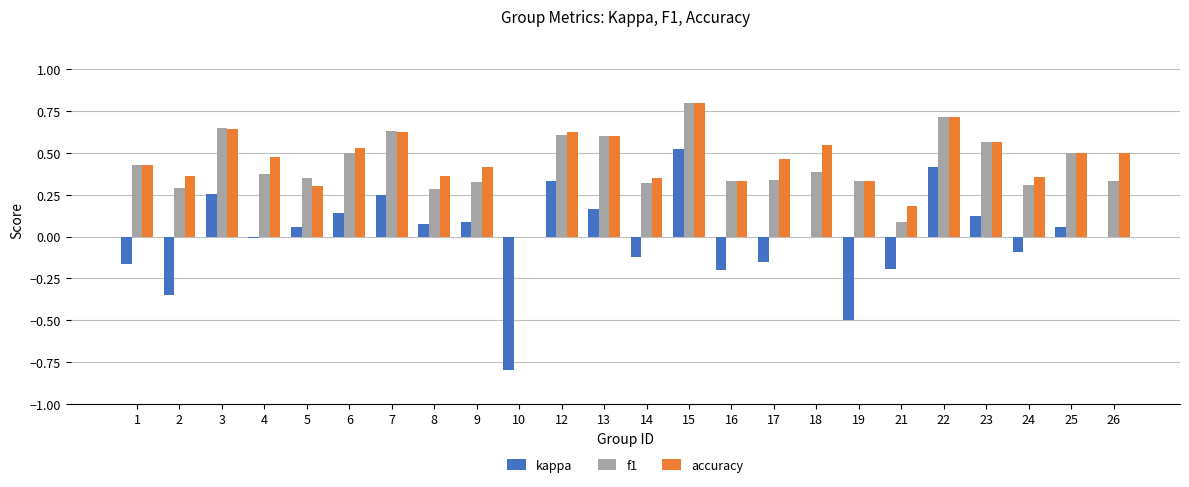

What is the sum of all f1 values?

10.1